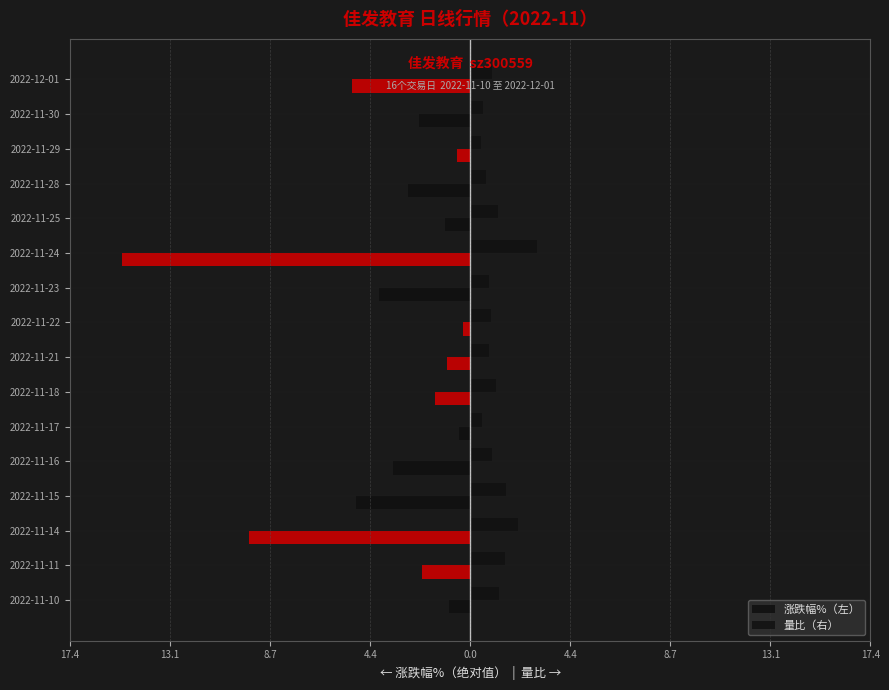

Count the number of categories in the chart.

16